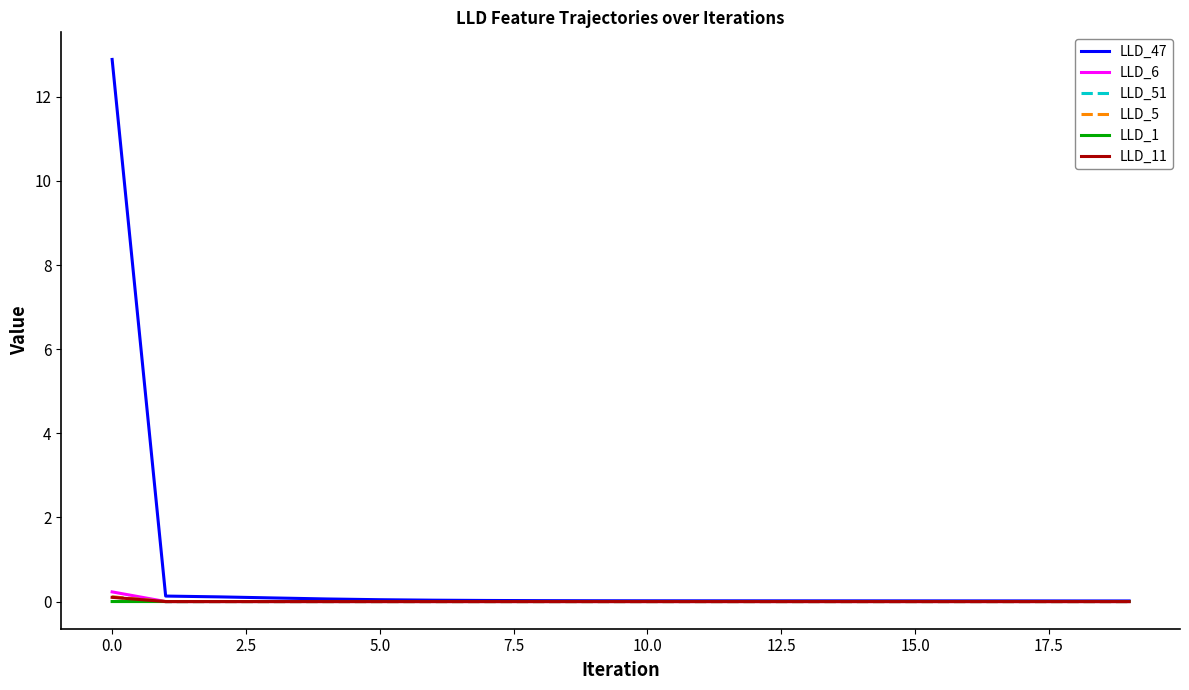

What is the greatest value displayed?

12.9